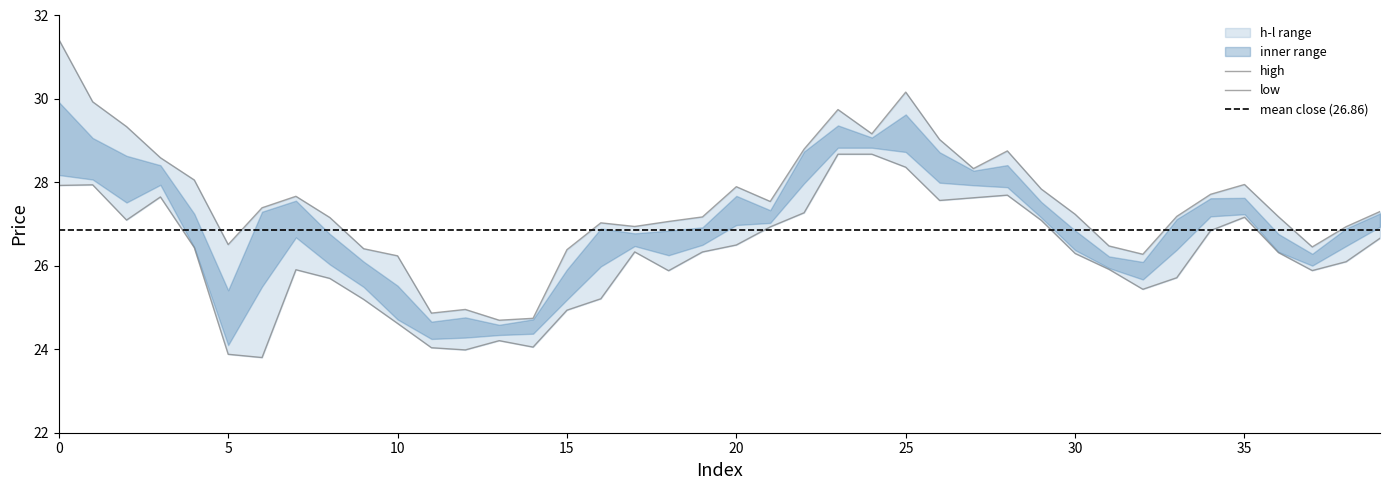

Which has a higher value, 33 or 22?

22